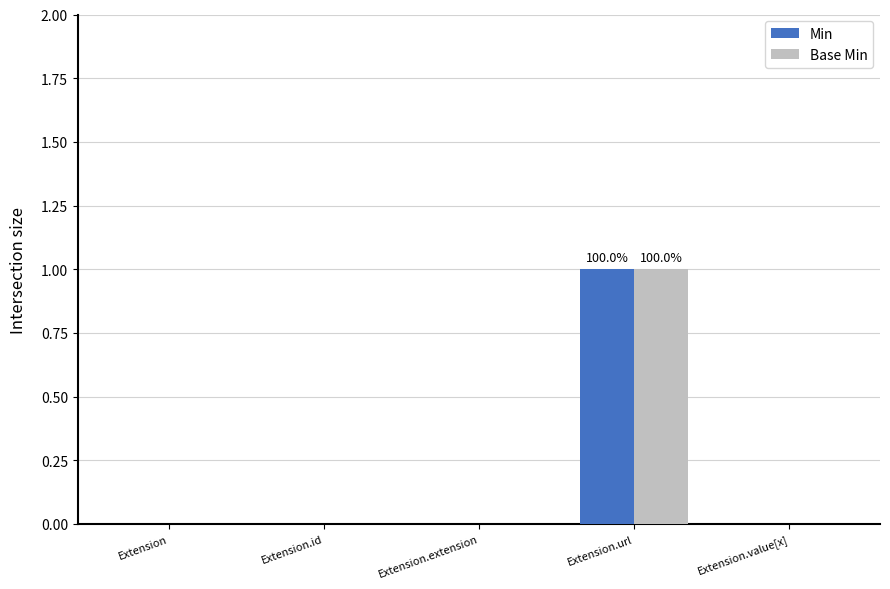

Reading right to left, what are all the values shown in this chart?

Min: 0	1	0	0	0
Base Min: 0	1	0	0	0